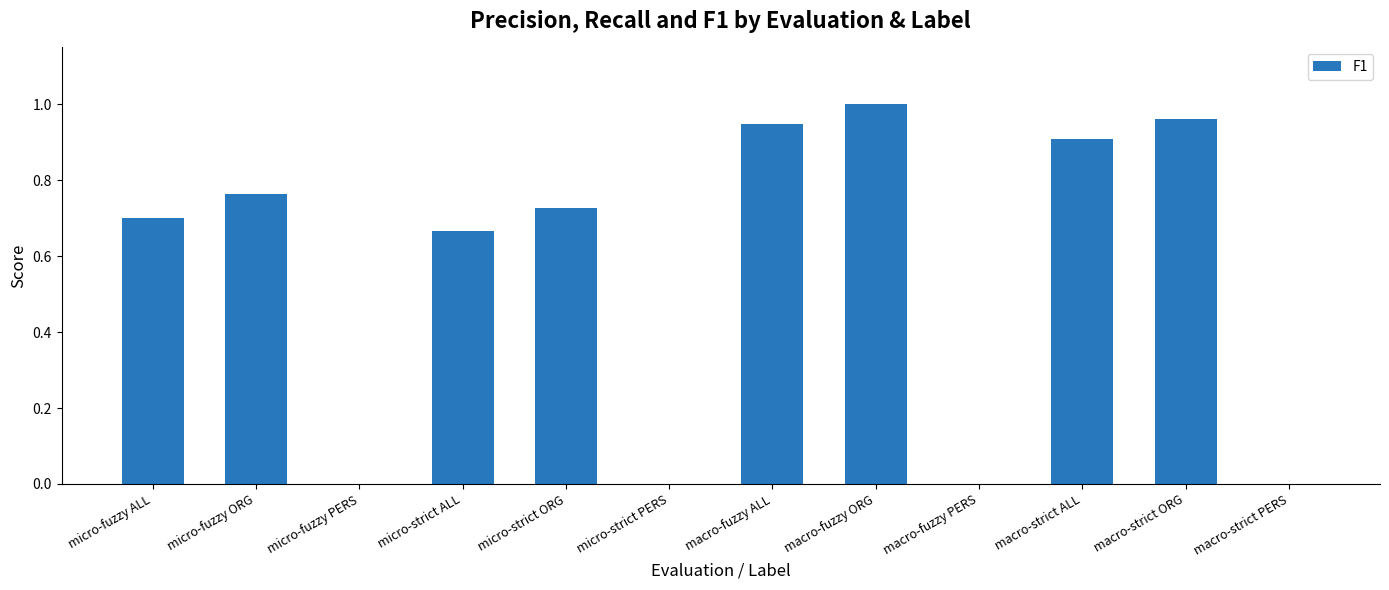

How many data points does each series have?

12